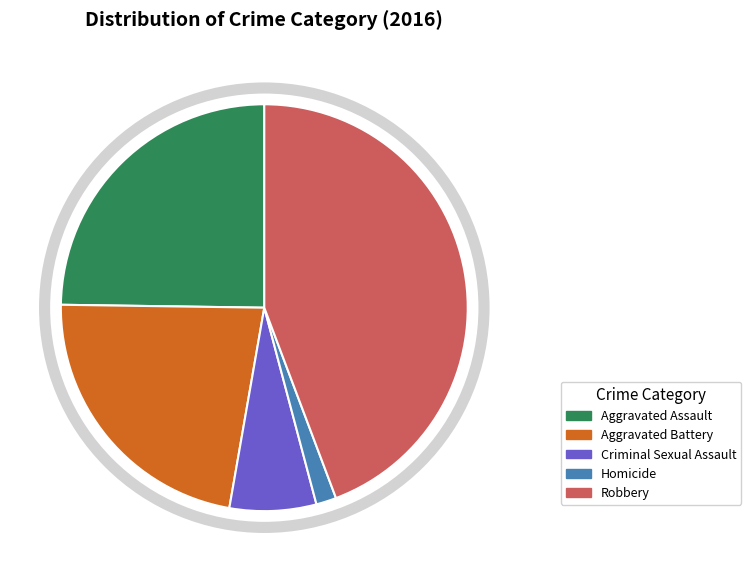

Which category has the biggest portion of the pie?

Robbery